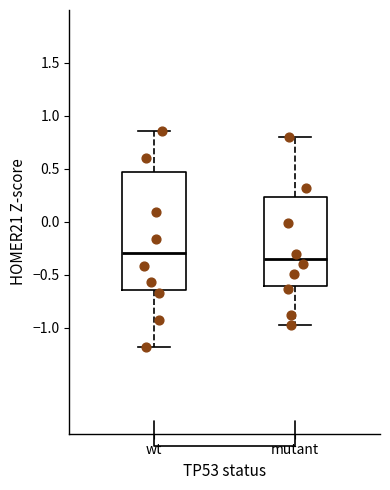

Reading left to right, read every box against the y-axis: the position of its median line, the range the box covers, and the ends of its whiskers. The values are not printed on the chart, so give them approximately, as read against the axis.

wt: median -0.30, box -0.65 to 0.45, whiskers -1.20 to 0.85
mutant: median -0.35, box -0.60 to 0.25, whiskers -0.95 to 0.80